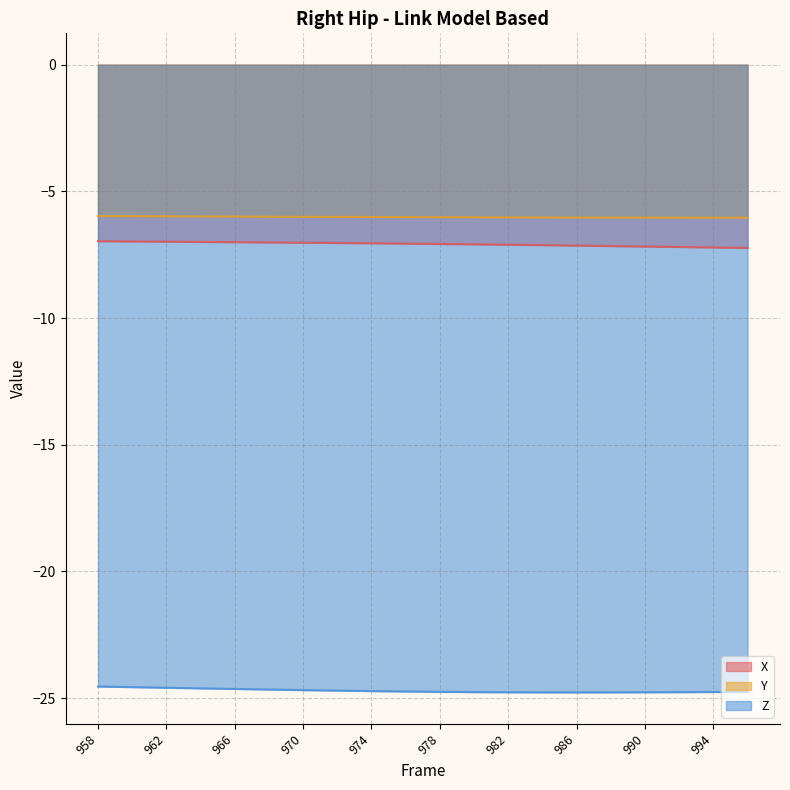

True or false: Y has more than 2 points higher than both neighbors.

False